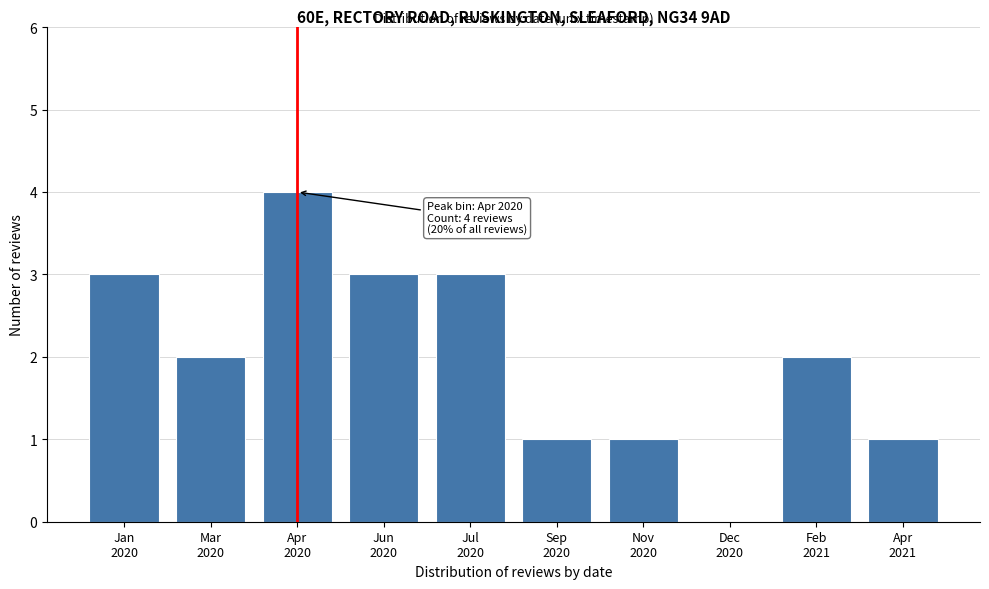

What is the sum of all values?

20